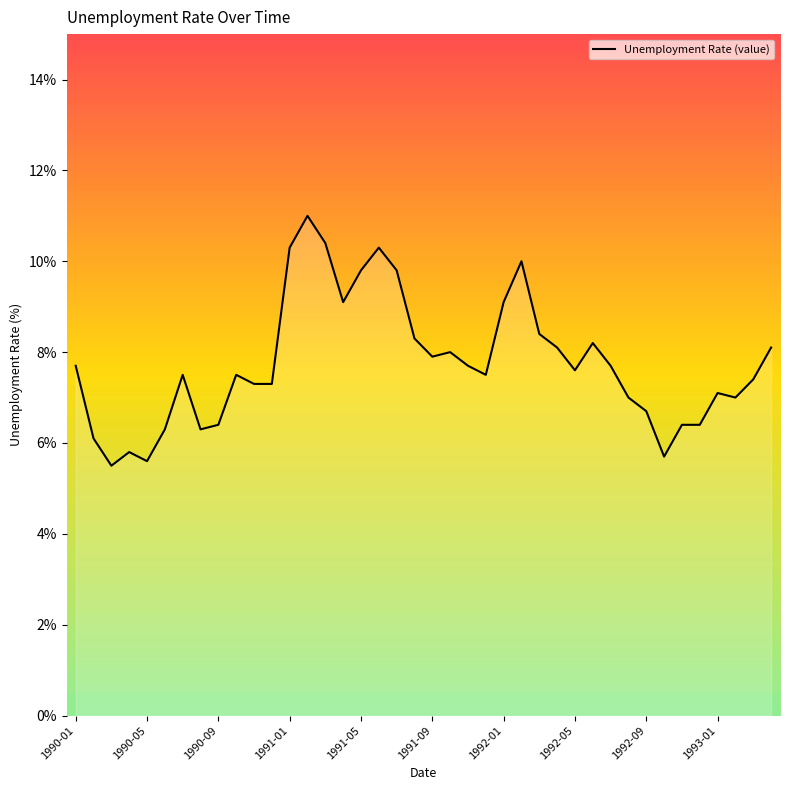

What is the greatest value displayed?

11.0